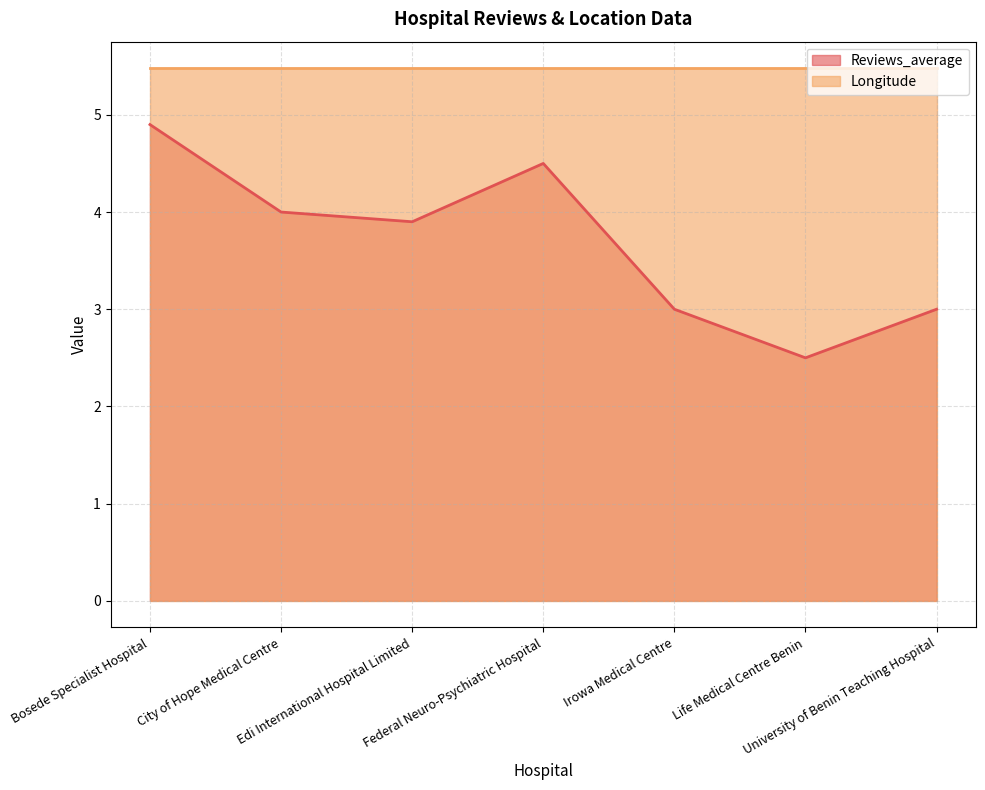

List the labels in order of value, smallest first.

Life Medical Centre Benin, Irowa Medical Centre, University of Benin Teaching Hospital, Edi International Hospital Limited, City of Hope Medical Centre, Federal Neuro-Psychiatric Hospital, Bosede Specialist Hospital